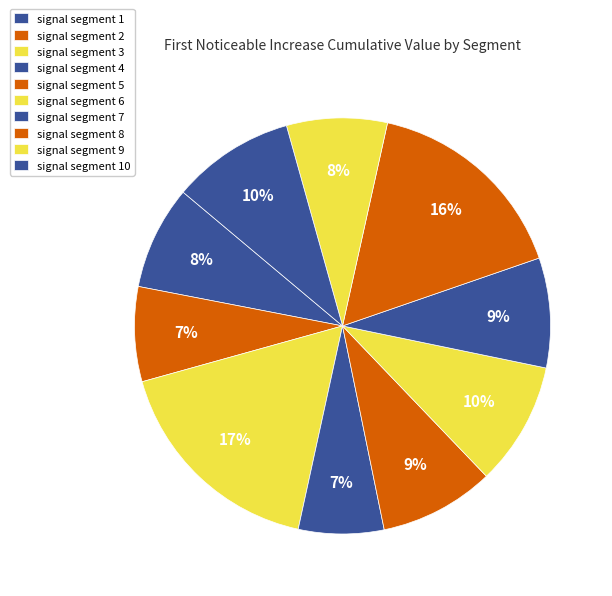

How many slices are in this pie chart?

10